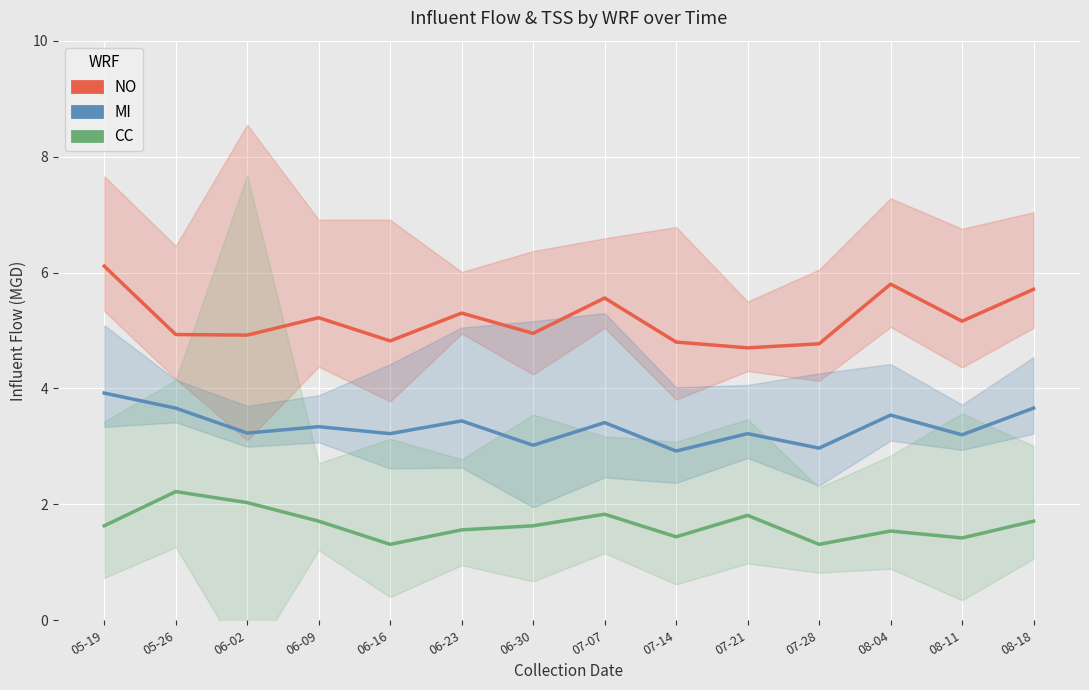

What are all the series names shown in the legend?

NO, MI, CC